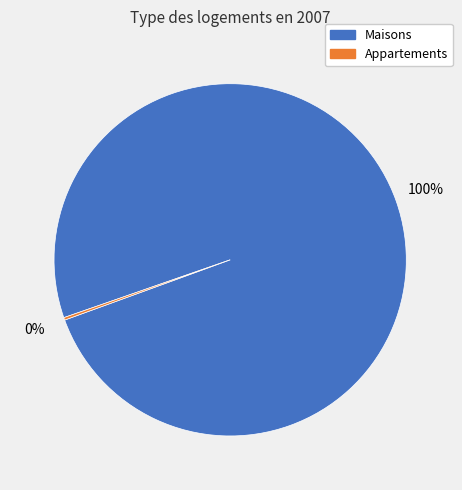

To the nearest percent, what is the difference between the largest and smallest slice percentages?

100%